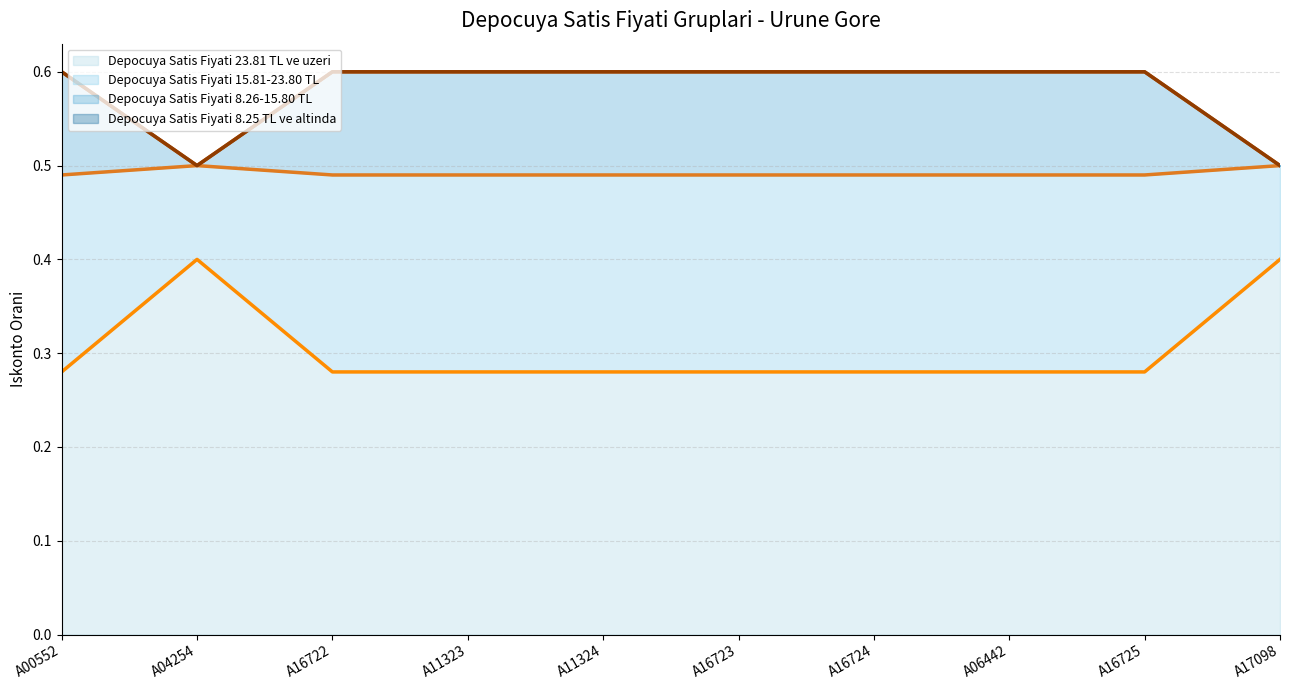

What position from the left is A00552?

1